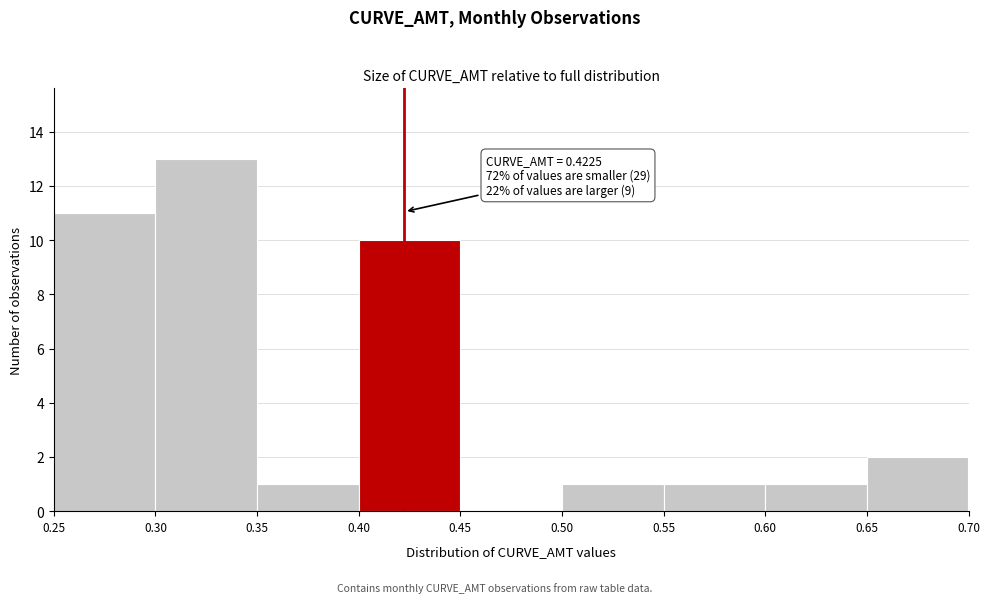

Which range on the x-axis has the tallest bar?

0.30 to 0.35